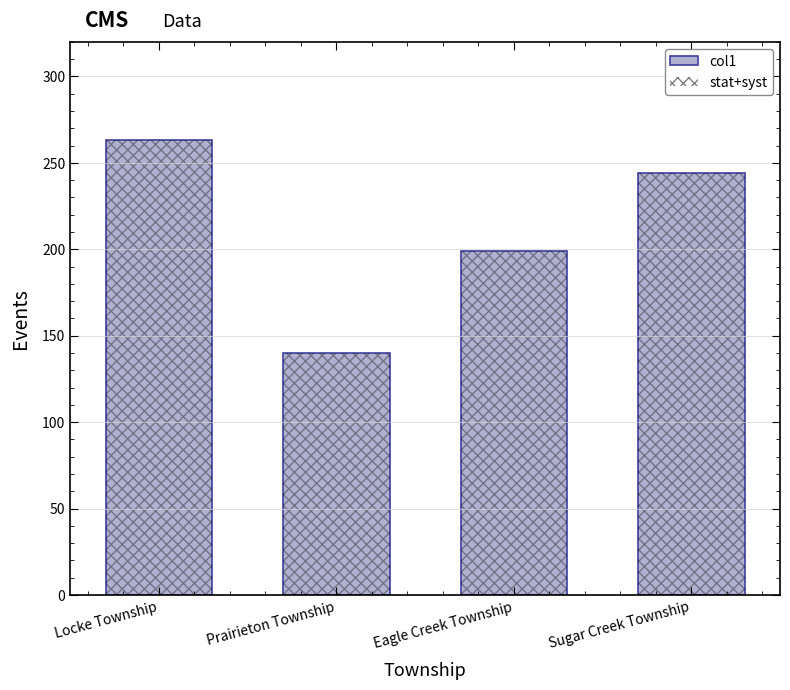

What is the change in value from Eagle Creek Township to Sugar Creek Township?

+45